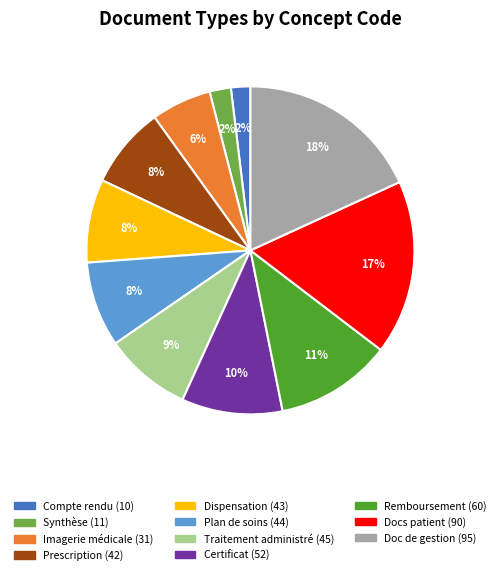

Is there any slice that represents more than half of the pie?

No